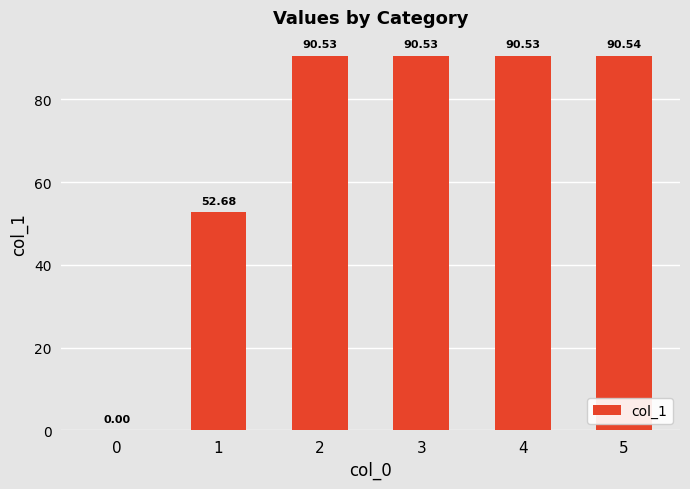

What is the change in value from 0 to 5?

+90.5